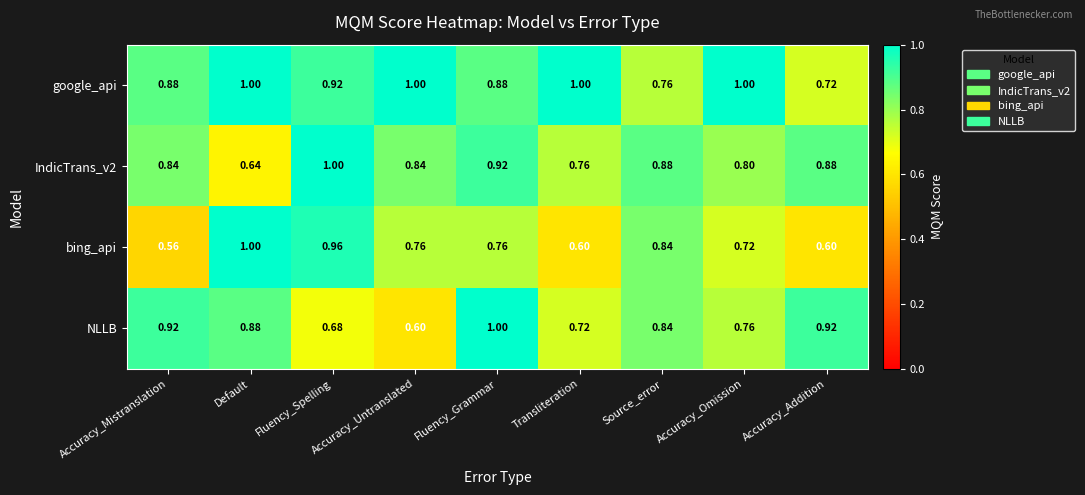

Which category has the lowest value in the IndicTrans_v2 series?

Default